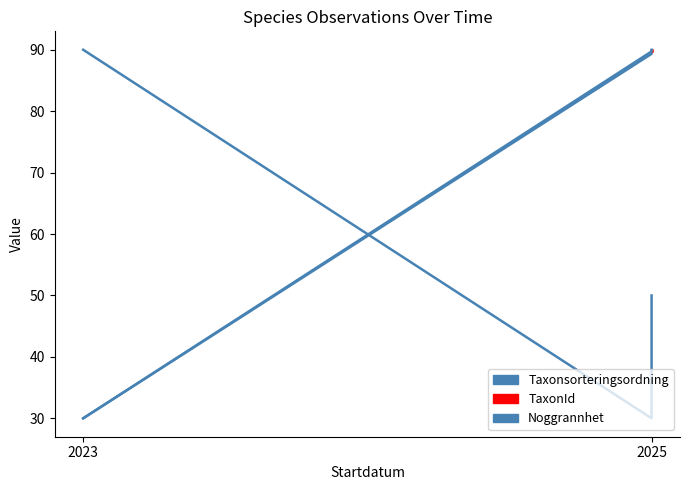

True or false: TaxonId has more than 2 points higher than both neighbors.

False